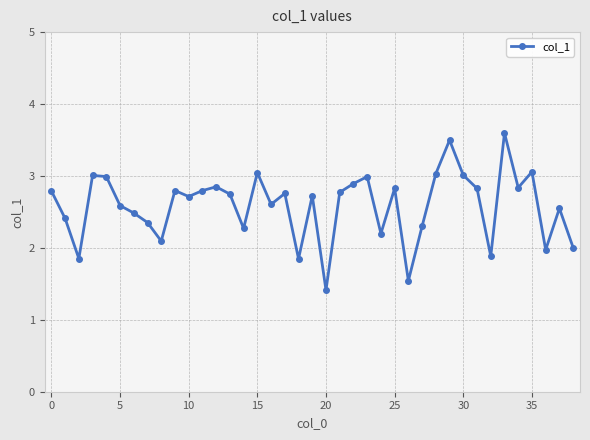

What is the value of the 9th point from the left?

2.1